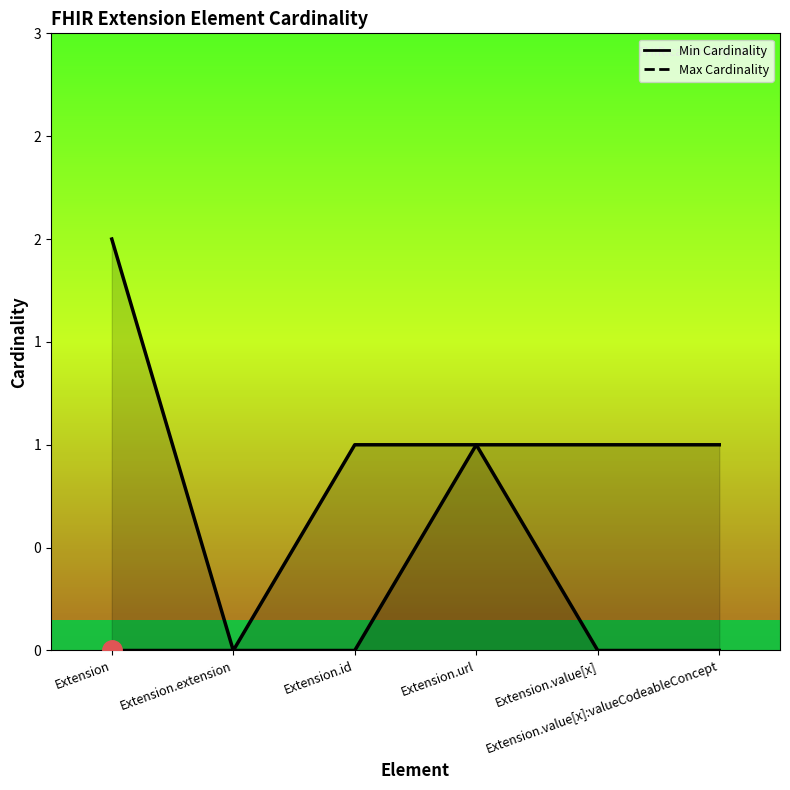

Rank the series by their maximum value, from lowest to highest.

Min Cardinality, Max Cardinality